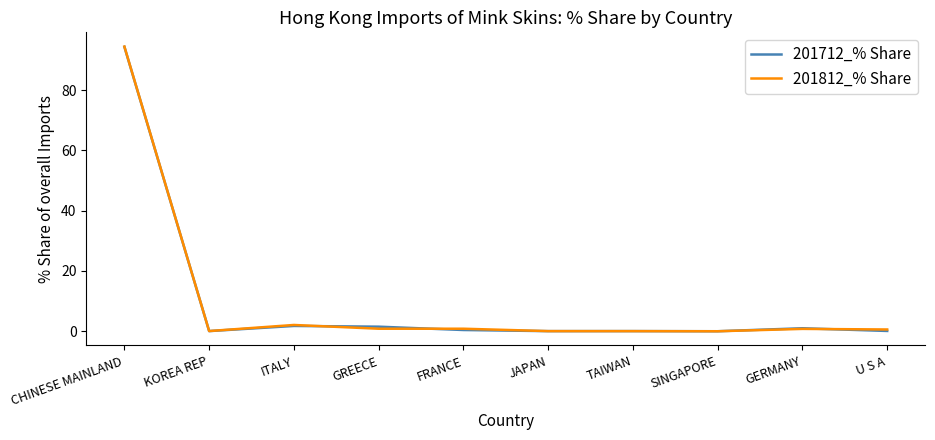

What are all the series names shown in the legend?

201712_% Share, 201812_% Share